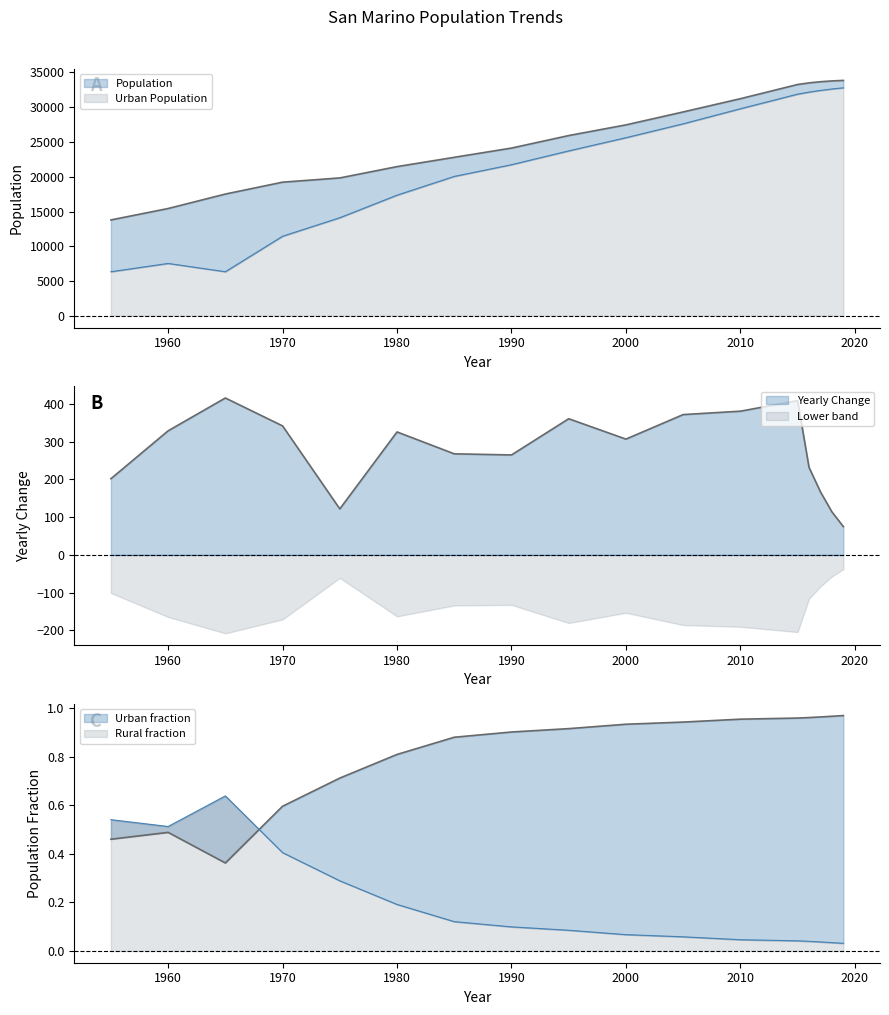

Reading right to left, what are all the values shown in this chart?

Population: 2019=33860	2018=33785	2017=33671	2016=33504	2015=33272	2010=31229	2005=29324	2000=27462	1995=25928	1990=24125	1985=22798	1980=21459	1975=19831	1970=19221	1965=17513	1960=15432	1955=13789
Urban Population: 2019=32796	2018=32626	2017=32422	2016=32177	2015=31885	2010=29785	2005=27618	2000=25619	1995=23720	1990=21735	1985=20049	1980=17352	1975=14107	1970=11445	1965=6340	1960=7529	1955=6340
Yearly Change: 2019=75	2018=114	2017=167	2016=232	2015=409	2010=381	2005=372	2000=307	1995=361	1990=265	1985=268	1980=326	1975=122	1970=342	1965=416	1960=329	1955=202